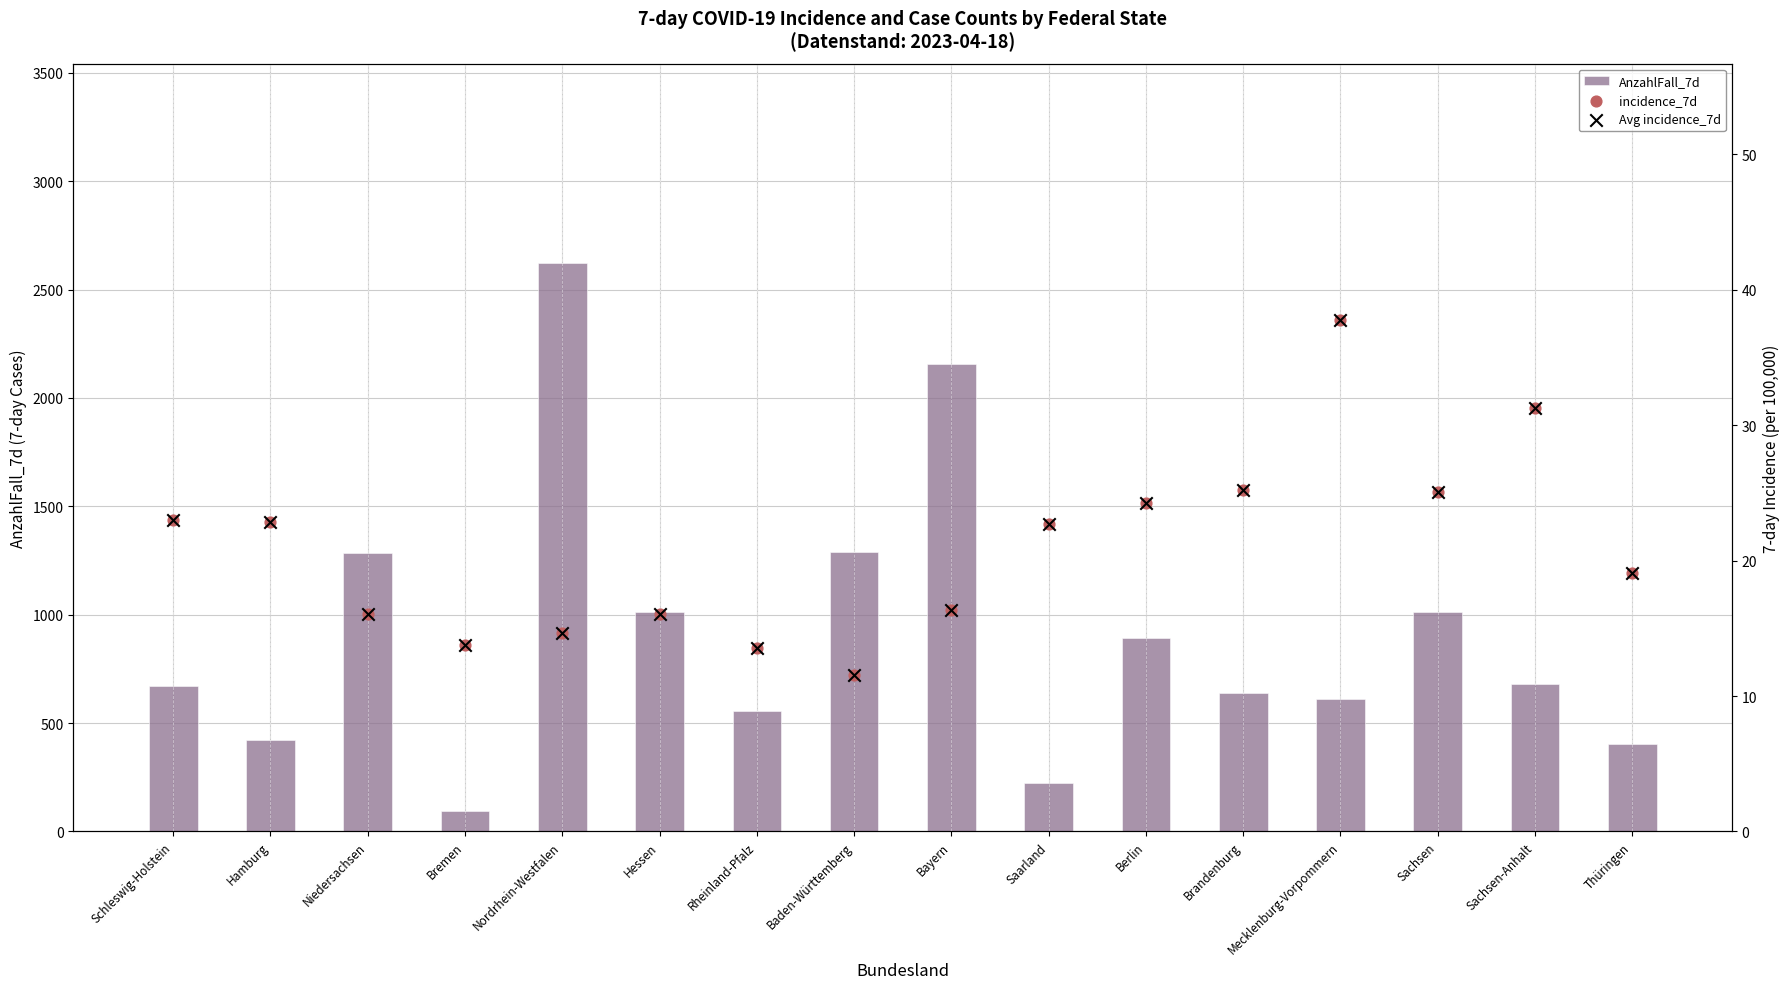

At which category is the sum across all series the highest?

Nordrhein-Westfalen